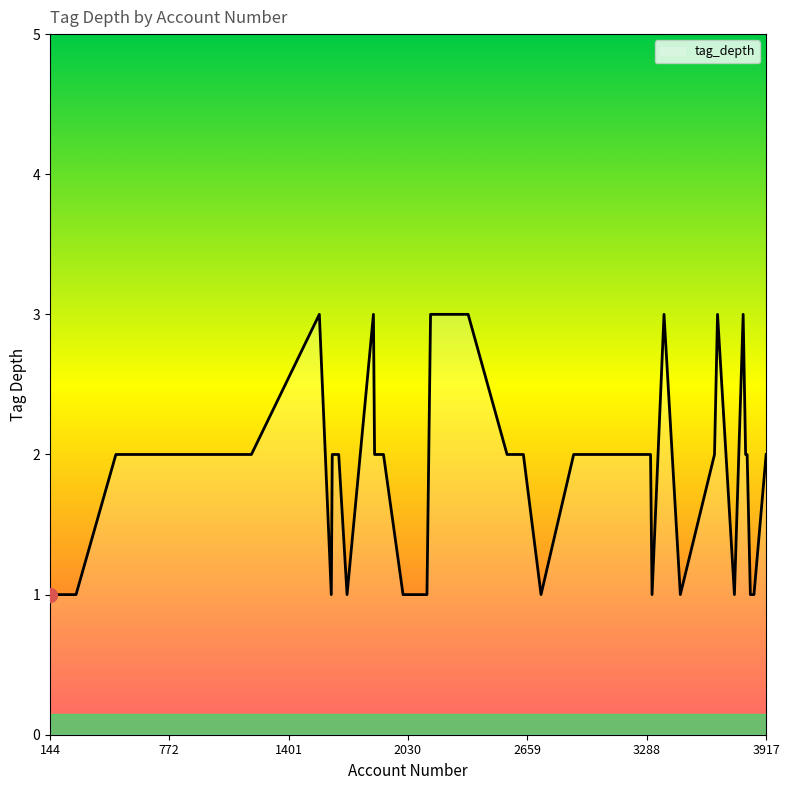

True or false: there are more than 1 points higher than both neighbors.

True